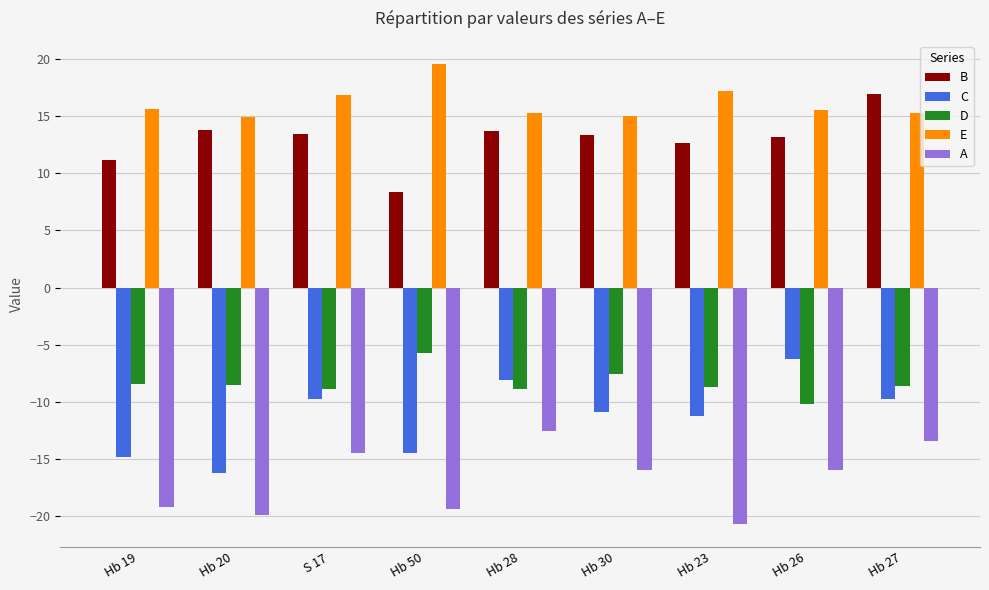

What is the maximum value for C?

-6.2